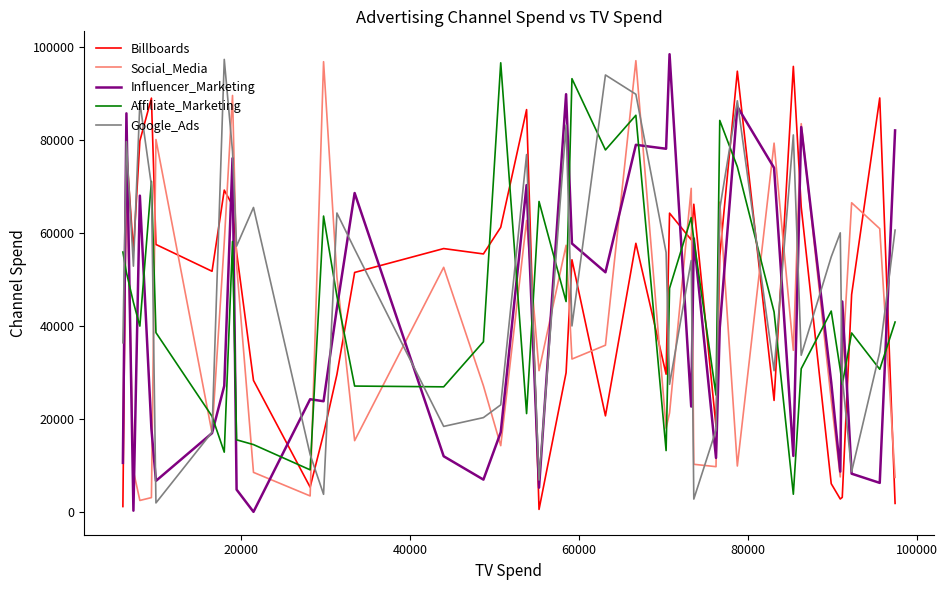

What is the minimum value for Affiliate_Marketing?

3861